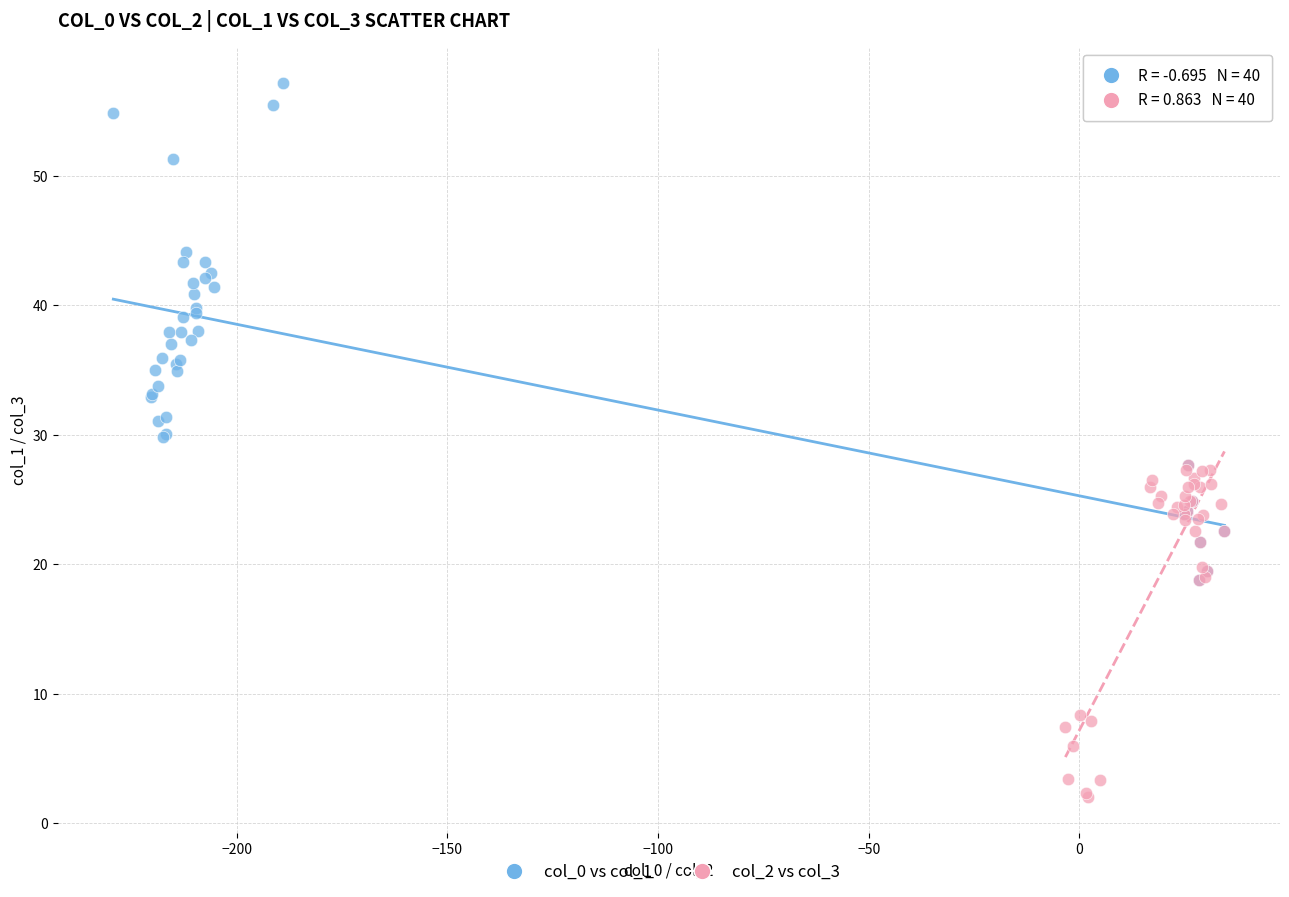

Which series reaches the minimum Y coordinate?

col_2 vs col_3